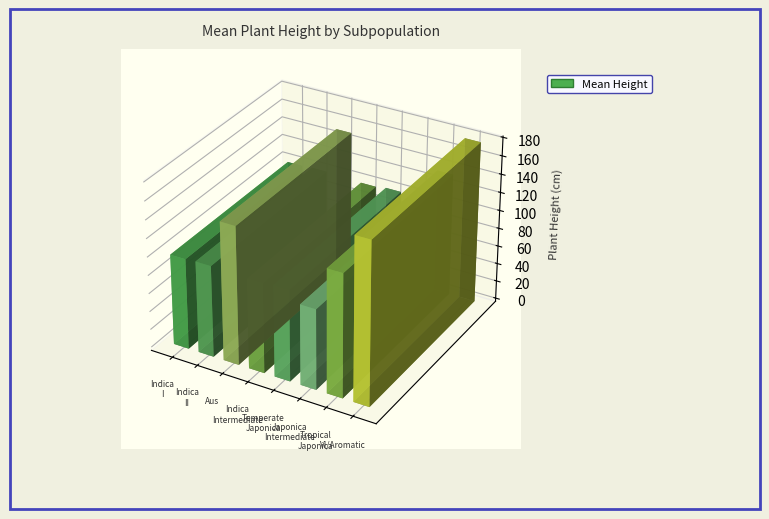

Rank the categories by value from lowest to highest.

Temperate Japonica, Indica Intermediate, Indica I, Japonica Intermediate, Indica II, Aus, Tropical Japonica, VI/Aromatic